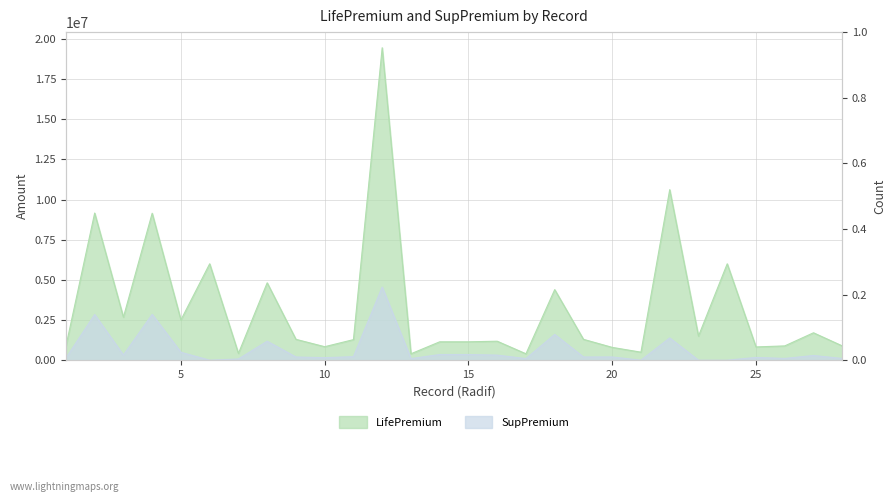

Does the chart display data point markers on the line(s)?

No